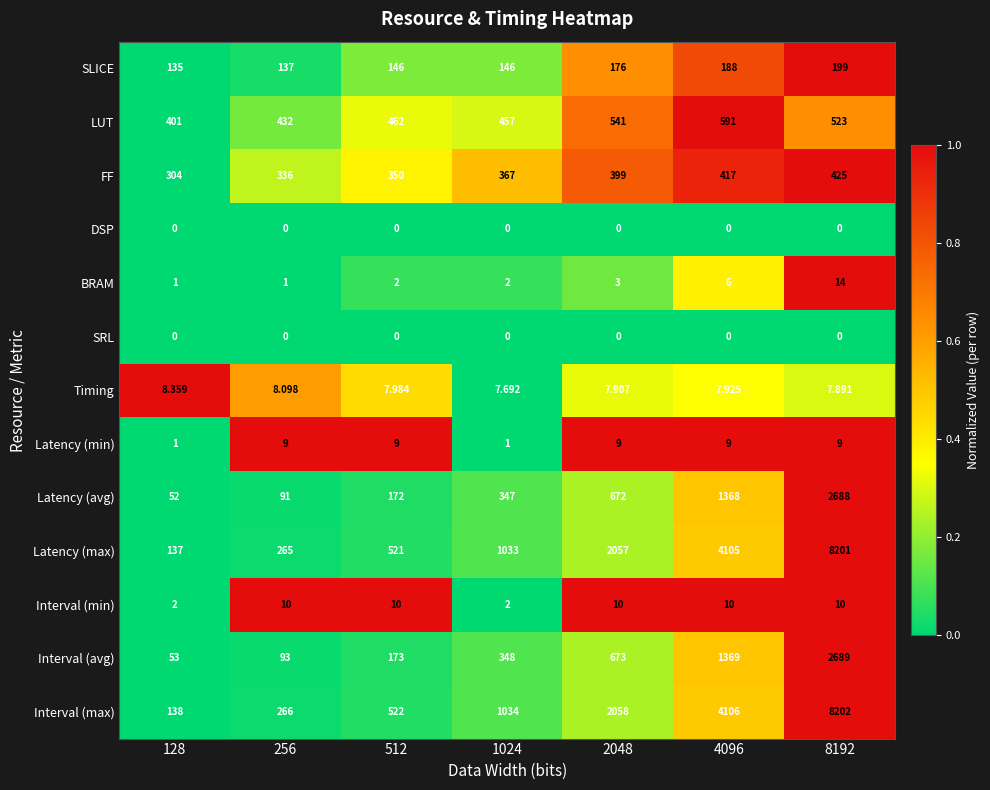

Is the value of Interval (max) at 512 greater than the value of SLICE at 512?

Yes